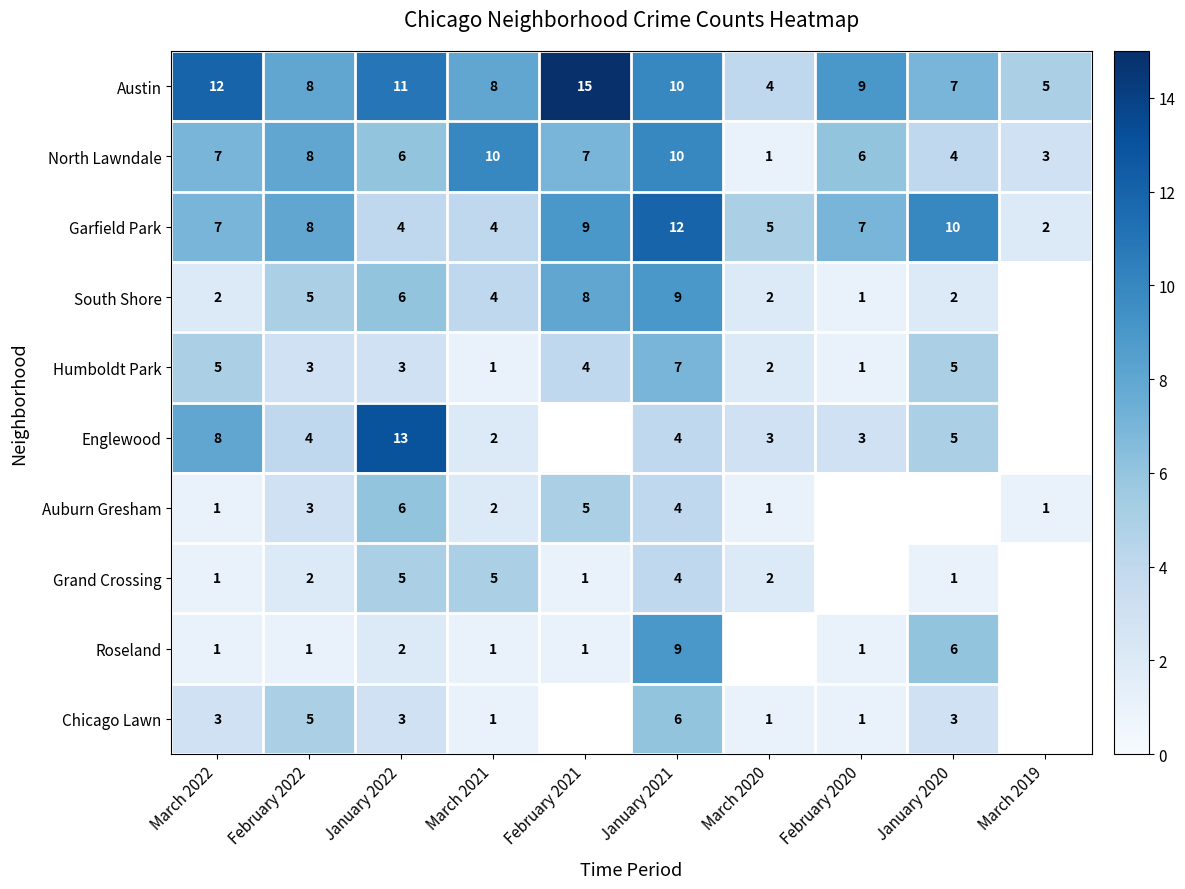

Is it true that Englewood equals 2 at March 2020?

False